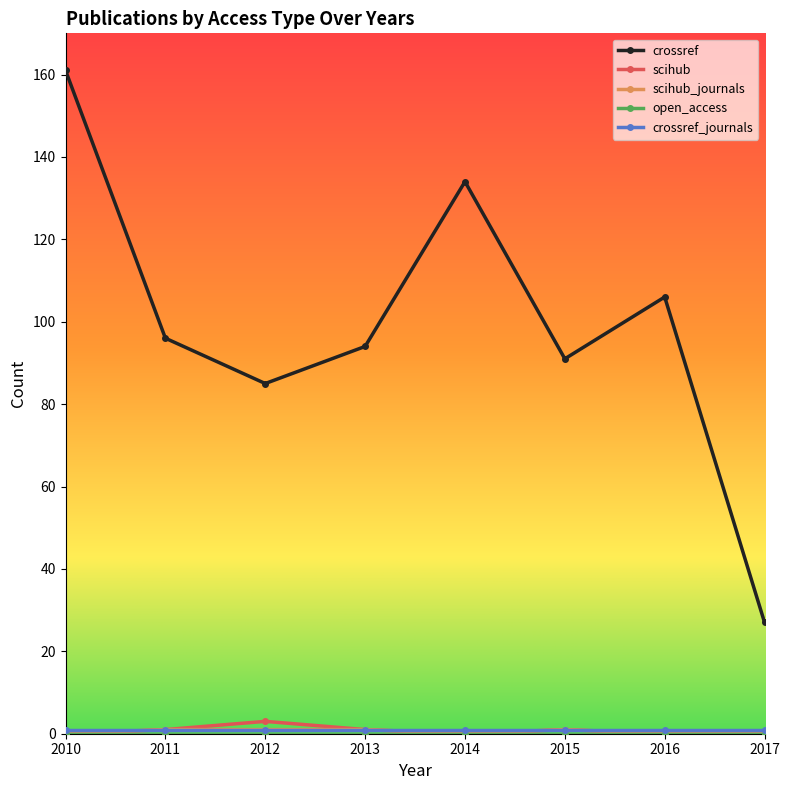

What is the difference between the highest and lowest values at 2014?

134